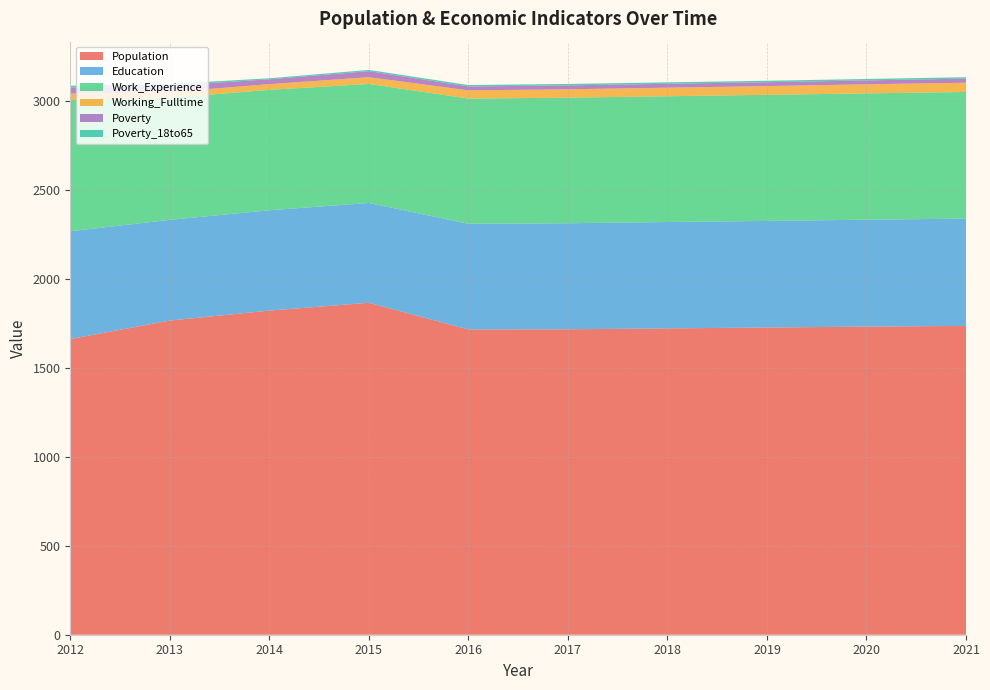

Reading left to right, extract all data points from this chart.

Population: 2012=1662	2013=1766	2014=1822	2015=1866	2016=1716	2017=1717	2018=1722	2019=1727	2020=1732	2021=1736
Education: 2012=606	2013=566	2014=564	2015=561	2016=594	2017=596	2018=598	2019=599	2020=601	2021=603
Work_Experience: 2012=738	2013=686	2014=677	2015=669	2016=704	2017=706	2018=707	2019=709	2020=710	2021=712
Working_Fulltime: 2012=36	2013=32	2014=32	2015=38	2016=46	2017=47	2018=48	2019=49	2020=51	2021=52
Poverty: 2012=33	2013=36	2014=27	2015=34	2016=22	2017=22	2018=22	2019=22	2020=22	2021=23
Poverty_18to65: 2012=11	2013=10	2014=6	2015=7	2016=8	2017=8	2018=8	2019=8	2020=8	2021=8